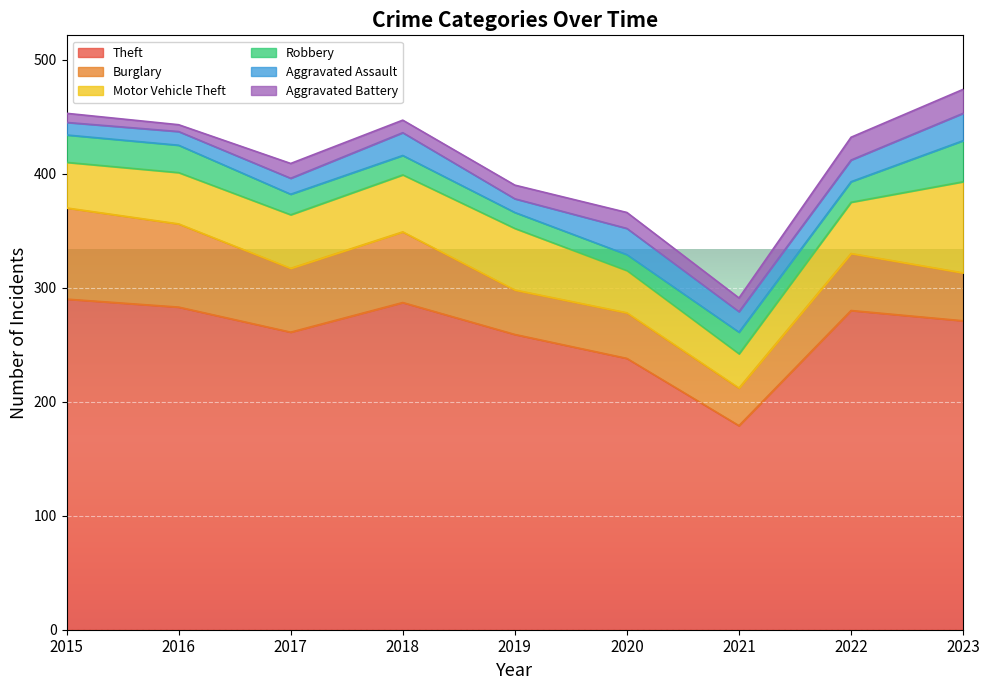

True or false: Aggravated Assault and Burglary cross at least once.

False